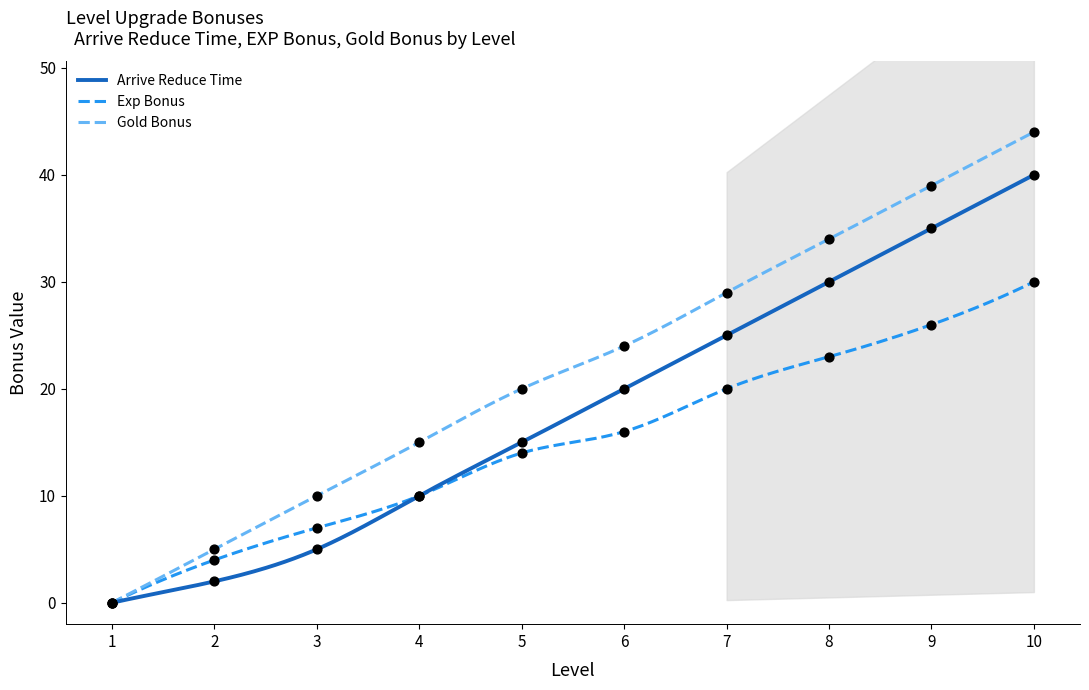

What is the total value across all series at 2?

11